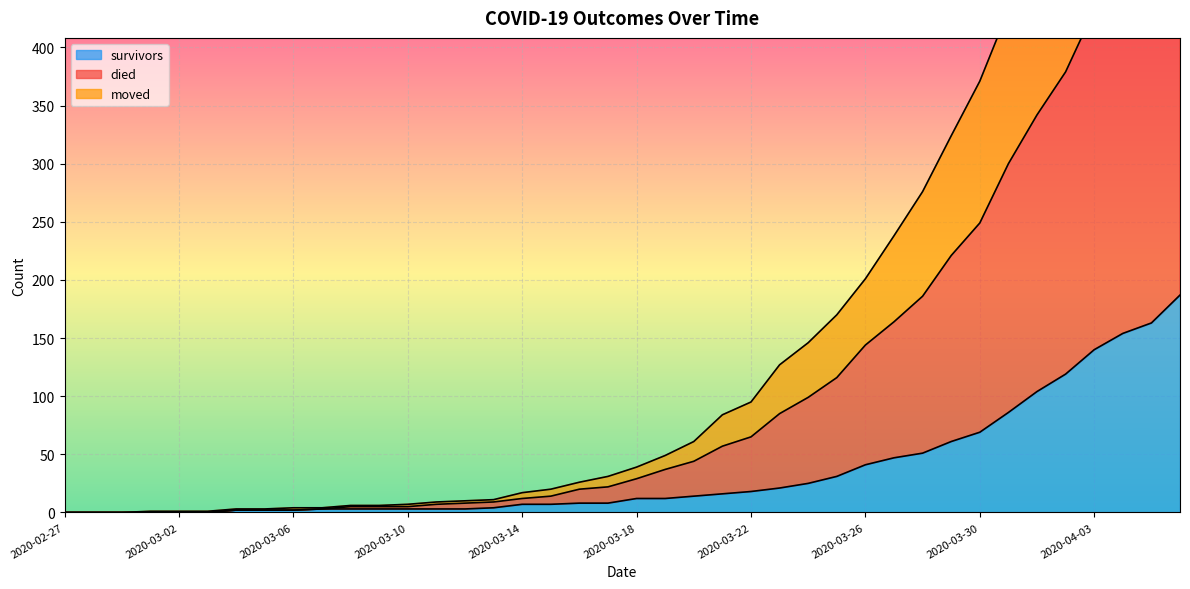

What is the approximate value of survivors at 2020-03-19?

12